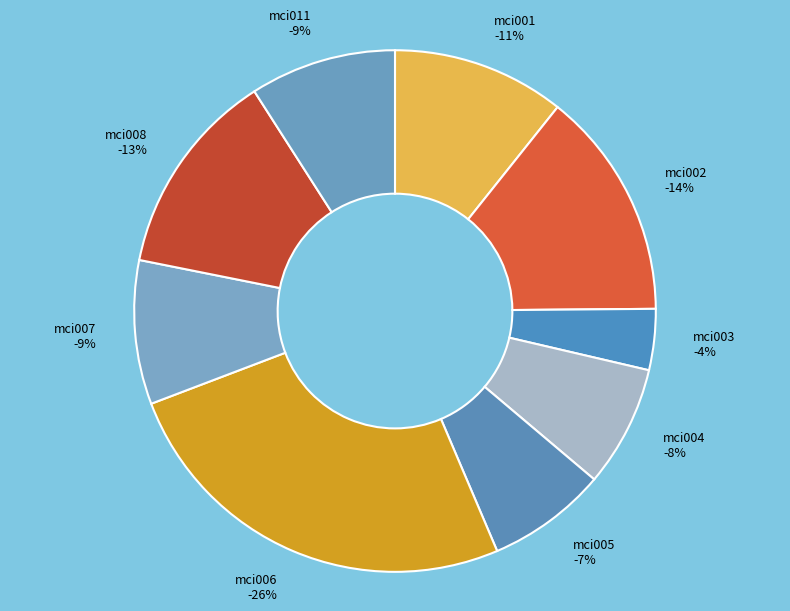

To the nearest percent, what portion does mci003 represent?

4%